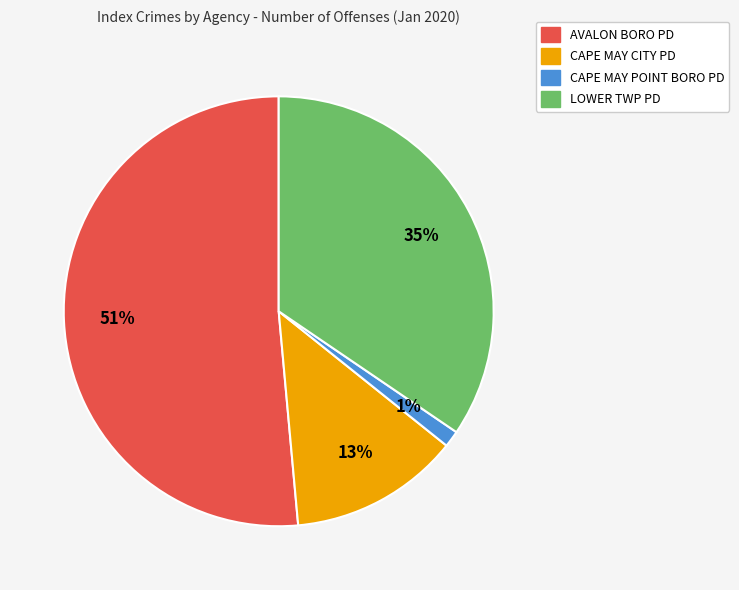

Is there a majority slice in this chart?

Yes